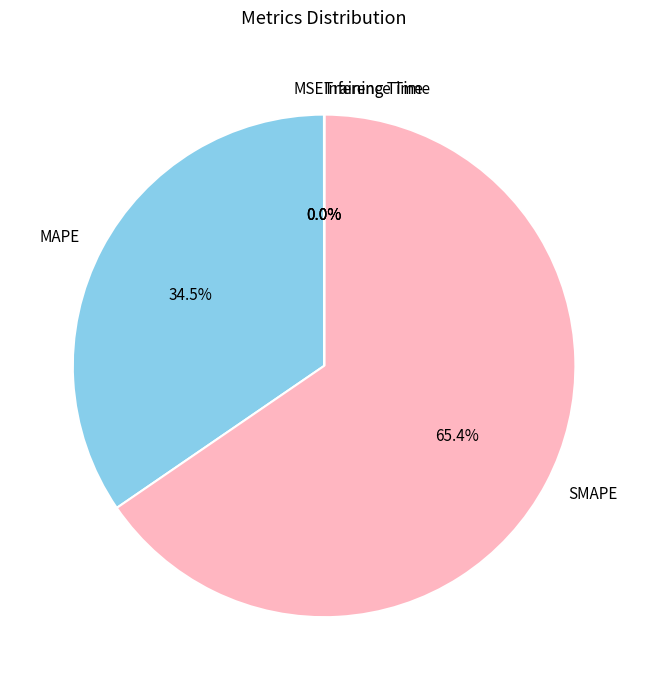

What percentage is NOT represented by MAPE?

65.5%